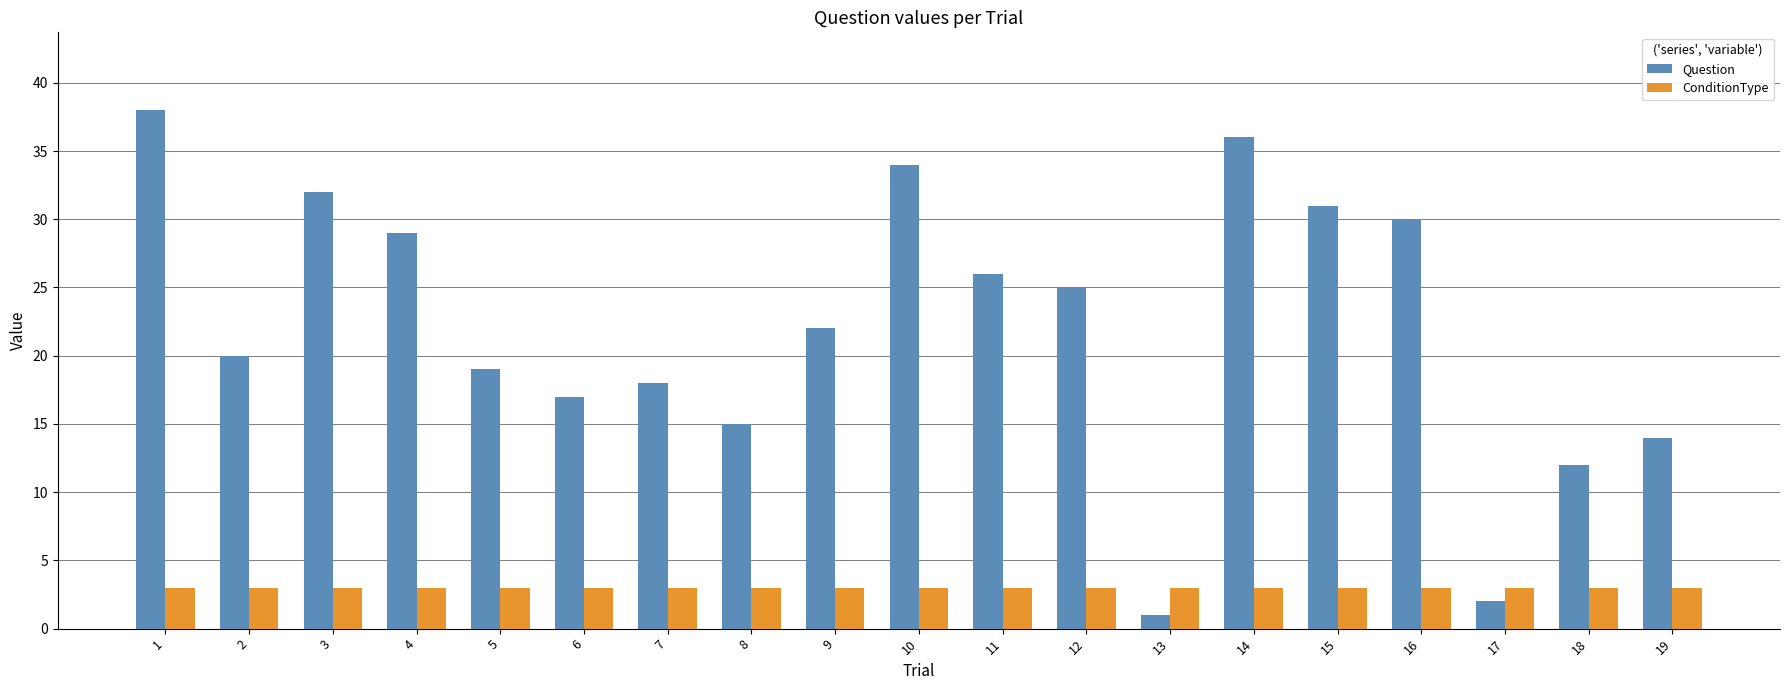

Is it true that Question equals 12 at 18?

True